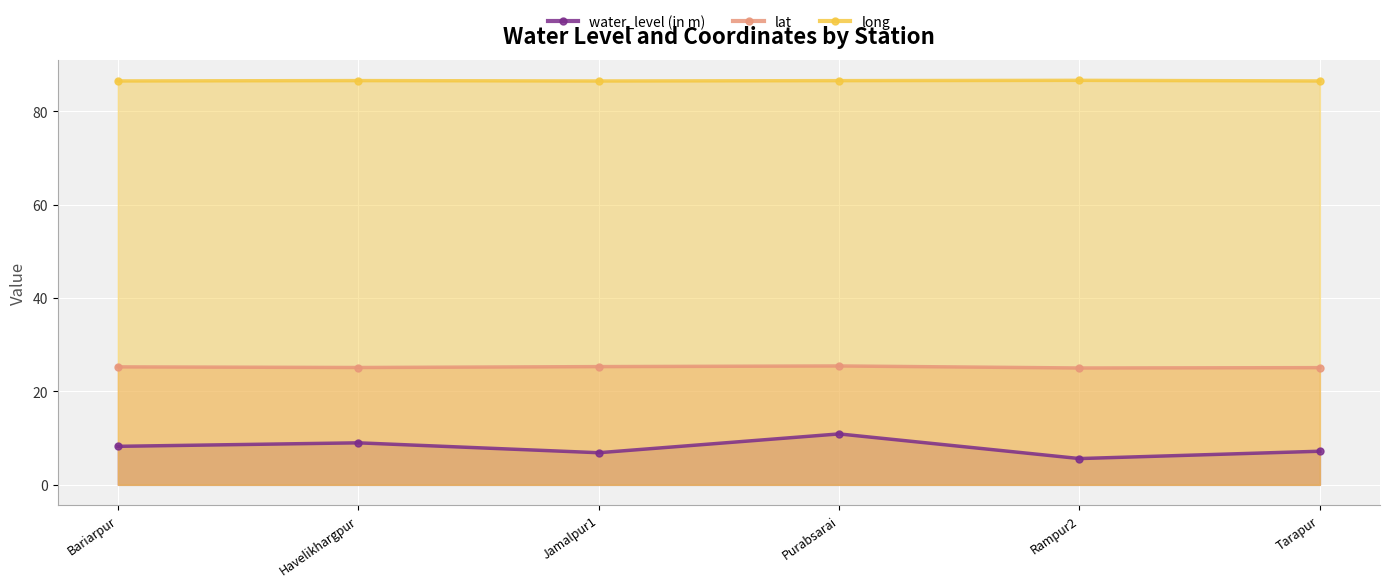

Where is lat nearest to the value 25?

Rampur2